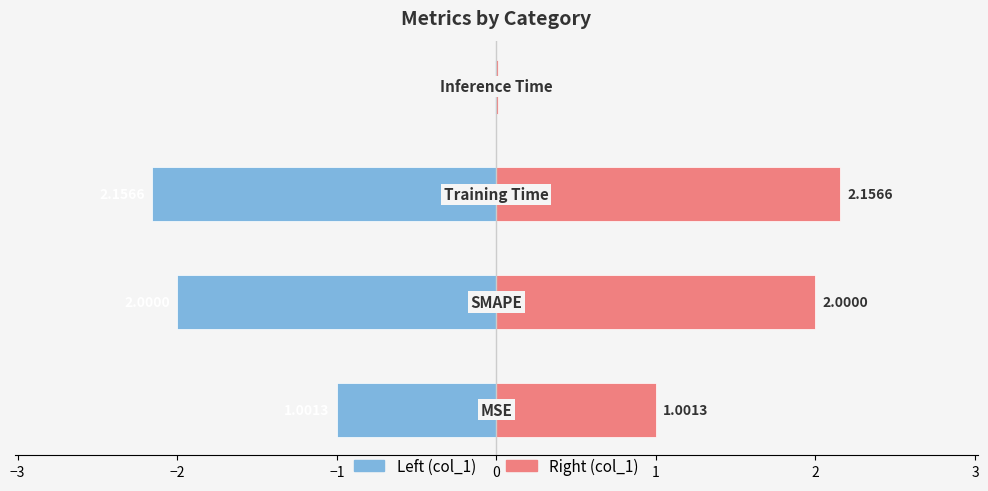

What is the average value of the col_1 (left) series?

-1.3